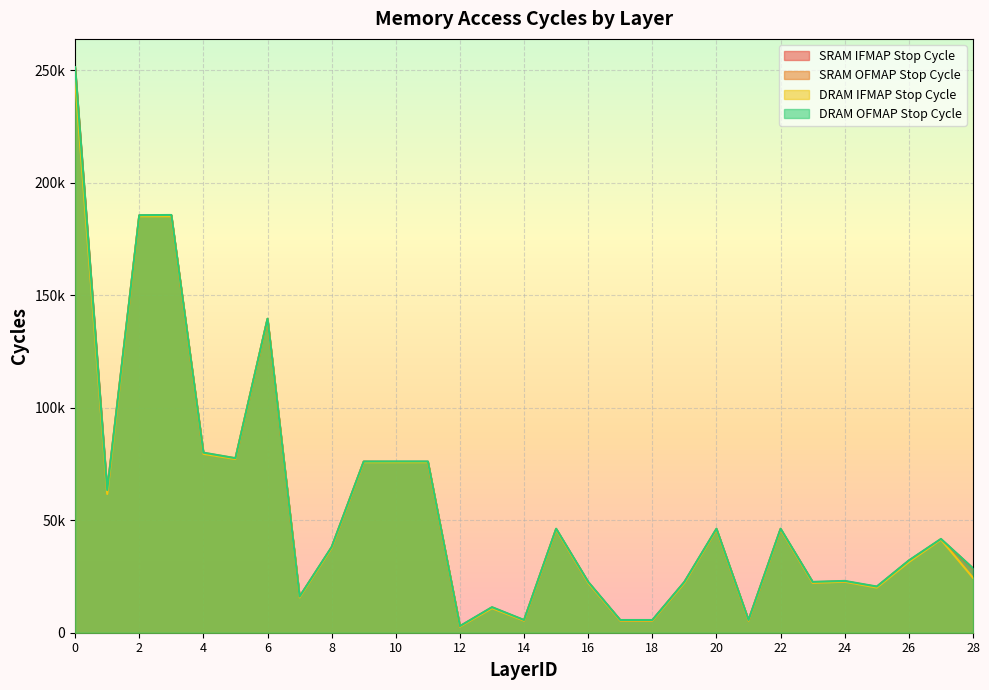

What is the spread (max minus min) of values at 16?

441